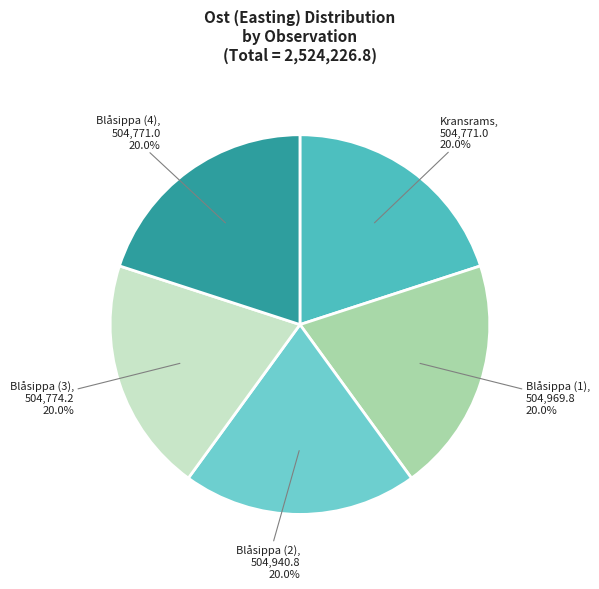

Count the number of slices in the pie.

5